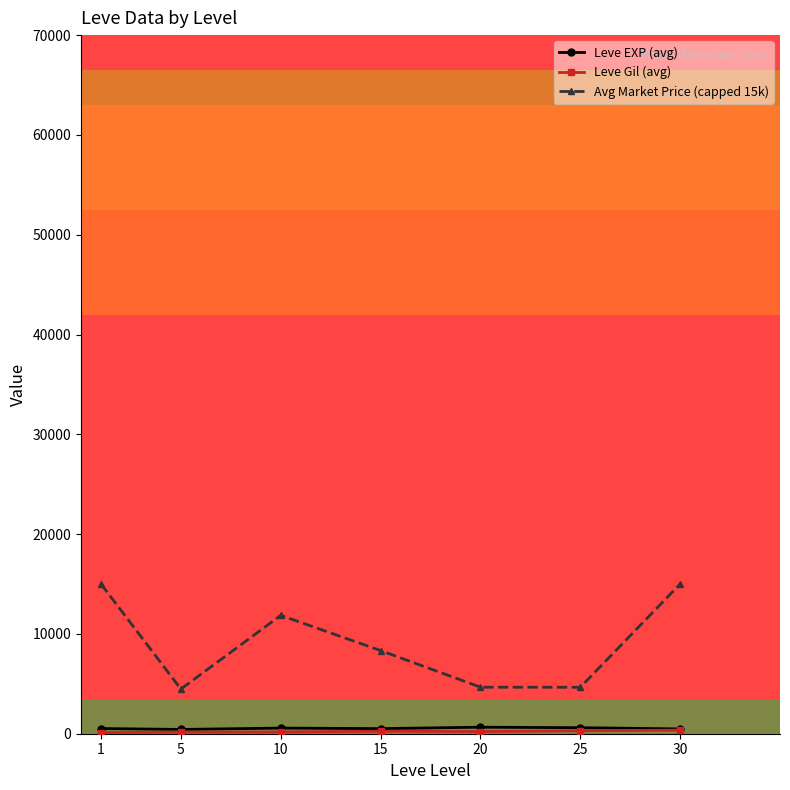

Is this an area chart (filled region under the line)?

No